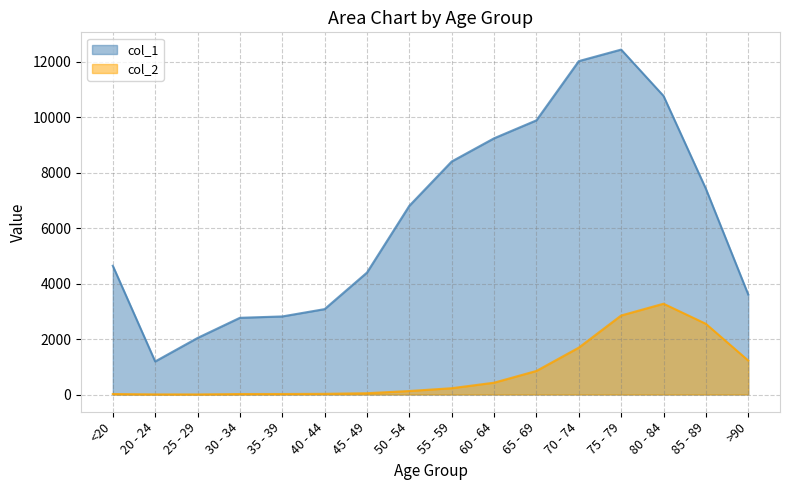

Between 70 - 74 and 50 - 54, which is larger?

70 - 74